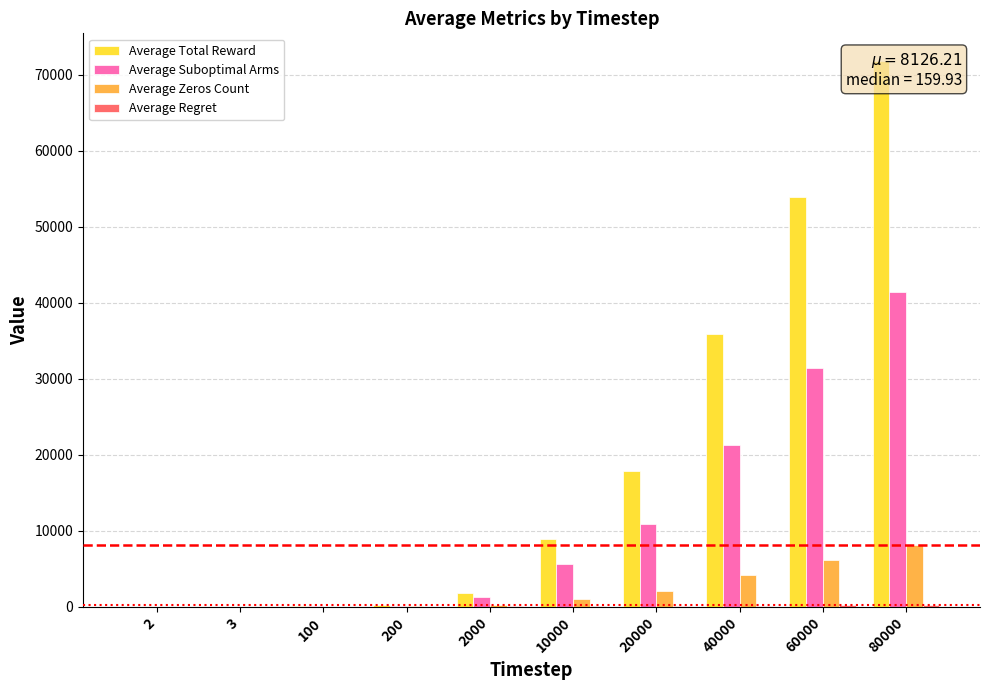

What is the value of the Average Suboptimal Arms bar at the 8th from the left?

21263.0